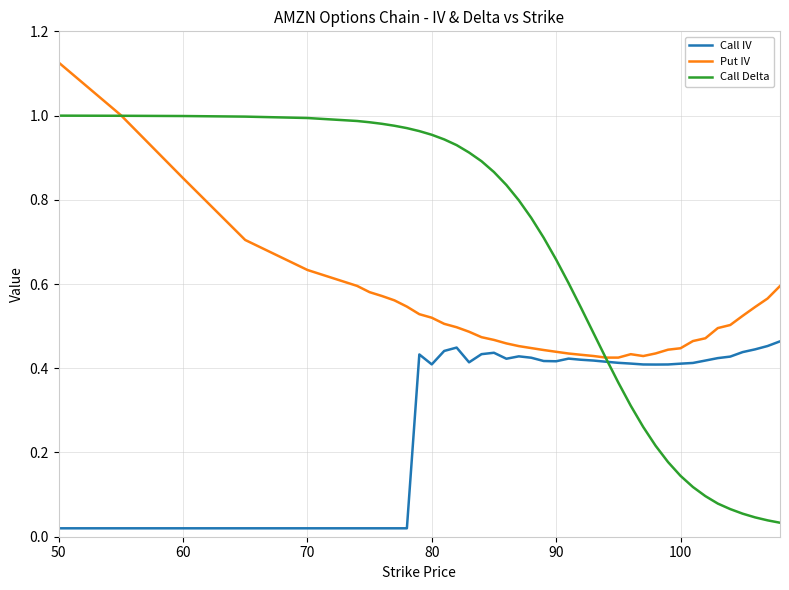

True or false: Call IV and Put IV cross at least once.

False